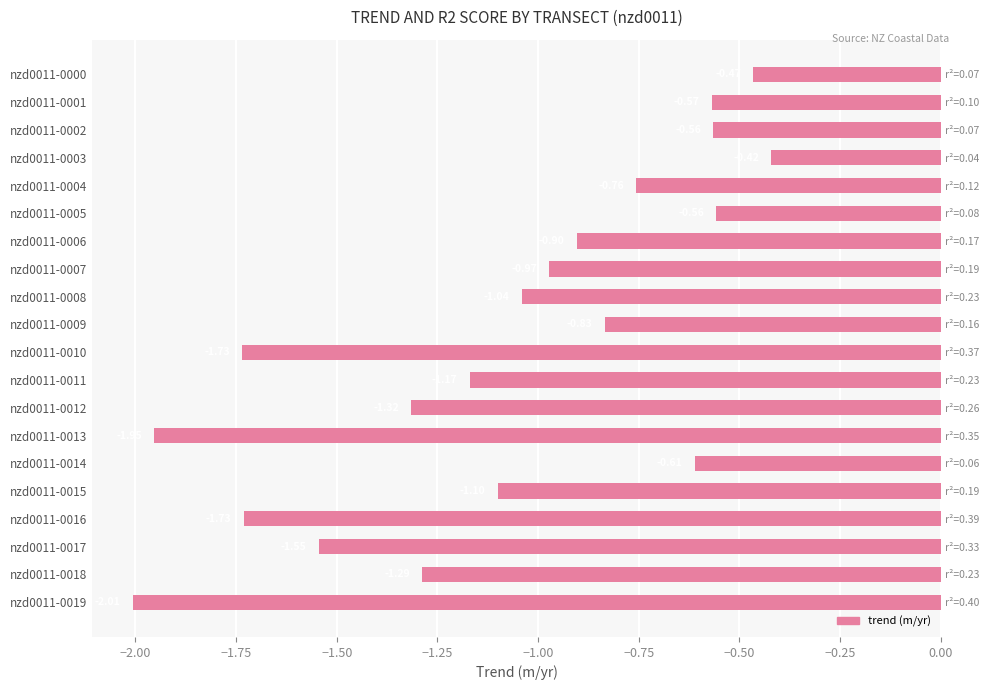

The value at nzd0011-0019 is -0.5. True or false?

False